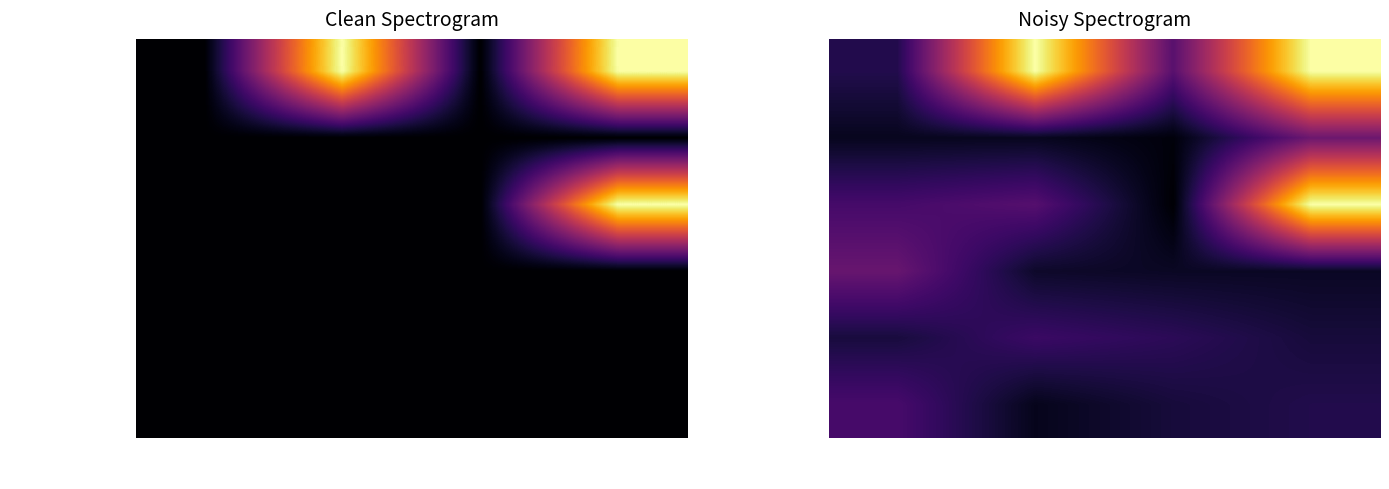

What is the sum of all Extension.extension values?

1.5